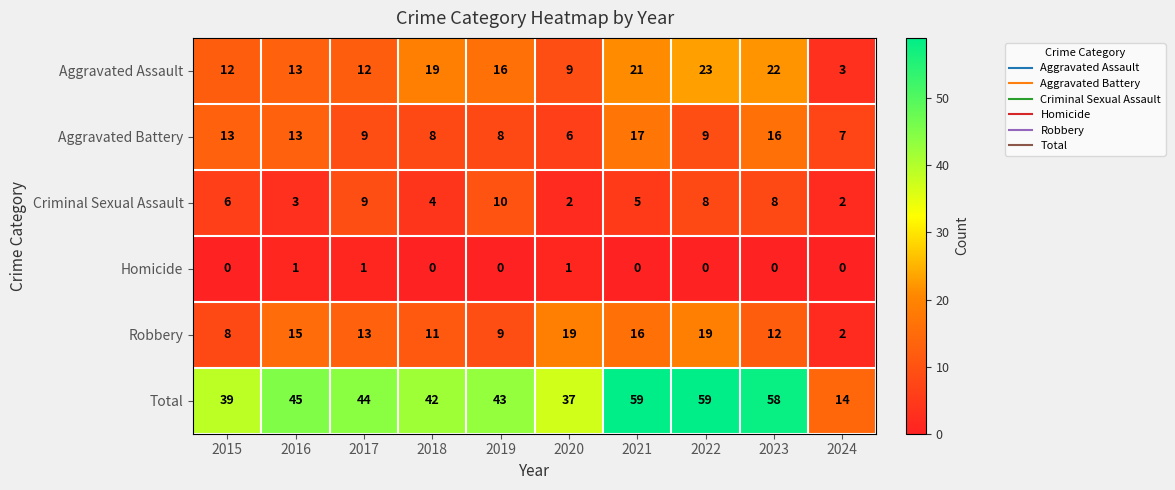

Which series has the largest total across all categories?

Total